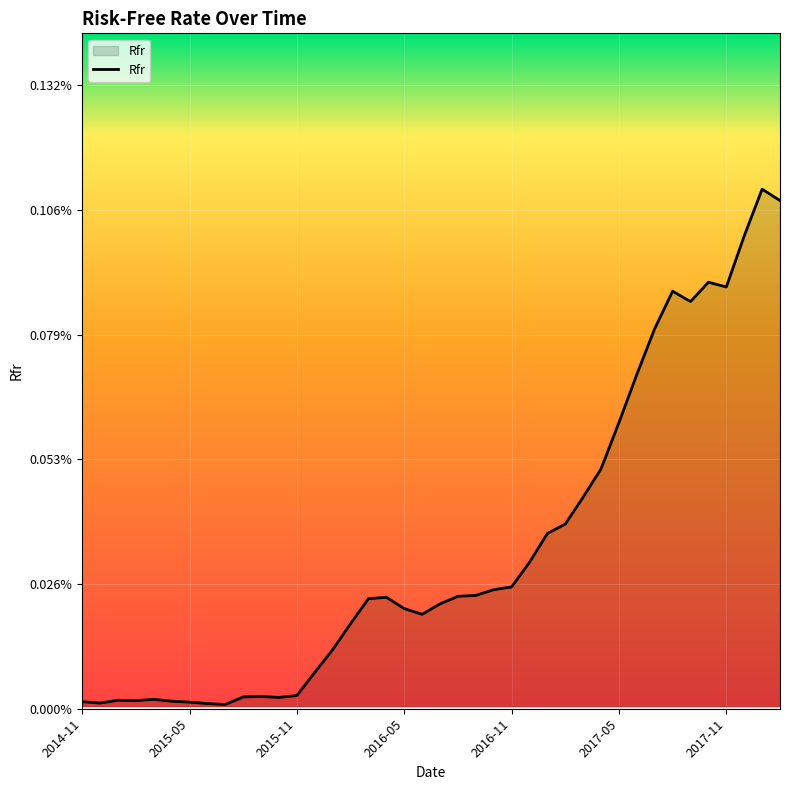

Rank the categories by value from highest to lowest.

2018-01-31, 2018-02-28, 2017-12-31, 2017-10-31, 2017-11-30, 2017-08-31, 2017-09-30, 2017-07-31, 2017-06-30, 2017-05-31, 2017-04-30, 2017-03-31, 2017-02-28, 2017-01-31, 2016-12-31, 2016-11-30, 2016-10-31, 2016-09-30, 2016-08-31, 2016-04-30, 2016-03-31, 2016-07-31, 2016-05-31, 2016-06-30, 2016-02-29, 2016-01-31, 2015-12-31, 2015-11-30, 2015-09-30, 2015-08-31, 2015-10-31, 2015-03-31, 2015-01-31, 2015-02-28, 2015-04-30, 2014-11-30, 2015-05-31, 2014-12-31, 2015-06-30, 2015-07-31